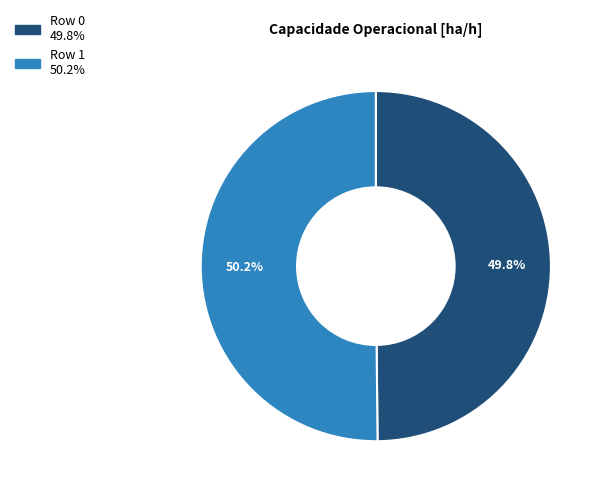

Combined, do Row 0 and Row 1 account for over 50%?

Yes